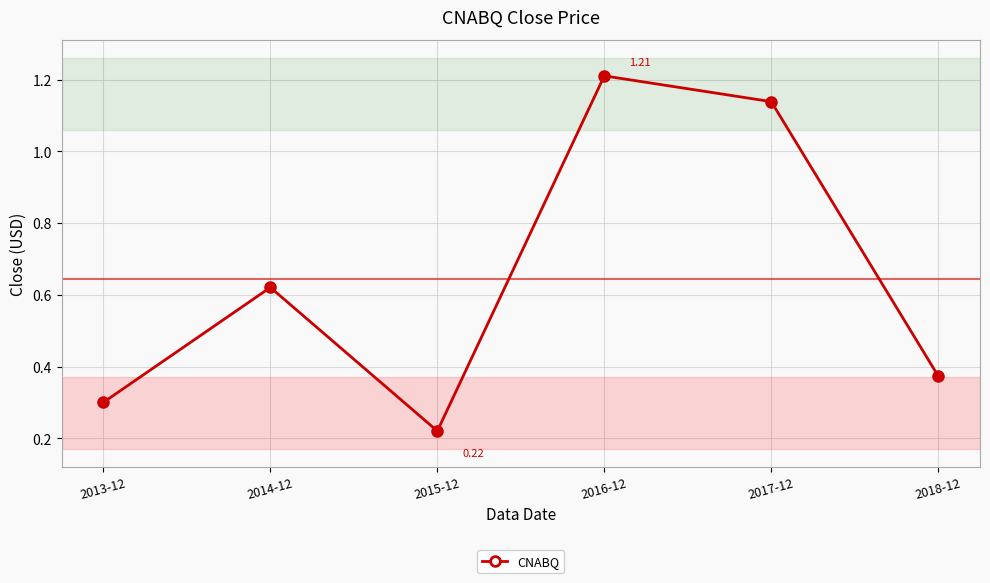

Between 2013-12 and 2014-12, which is larger?

2014-12